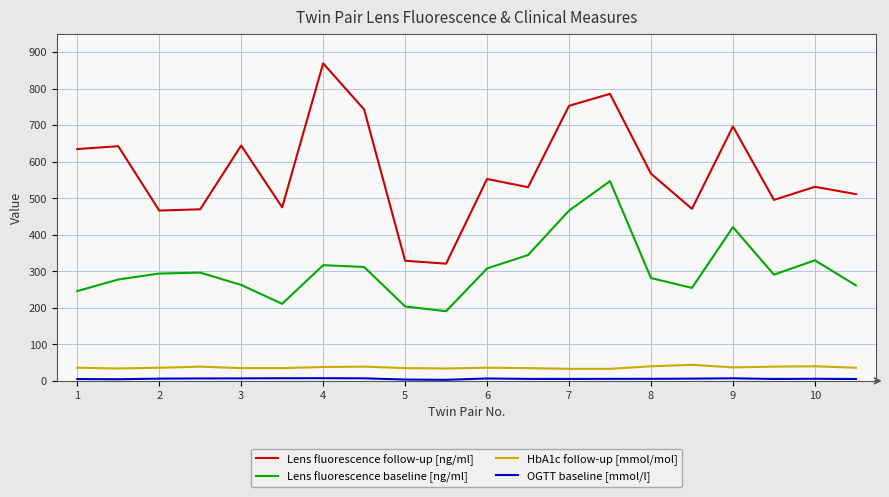

How many interior local peaks does the Lens fluorescence follow-up [ng/ml] series have?

7